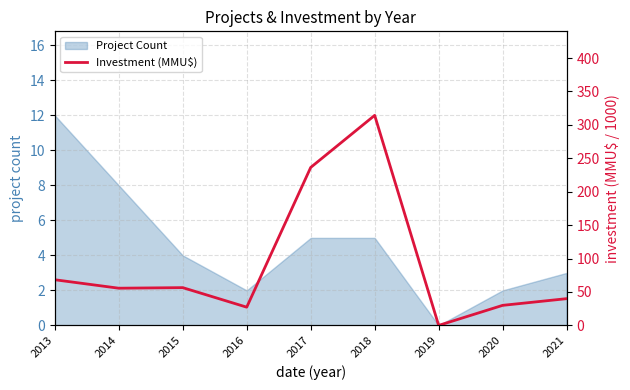

How many values are below 55?

4